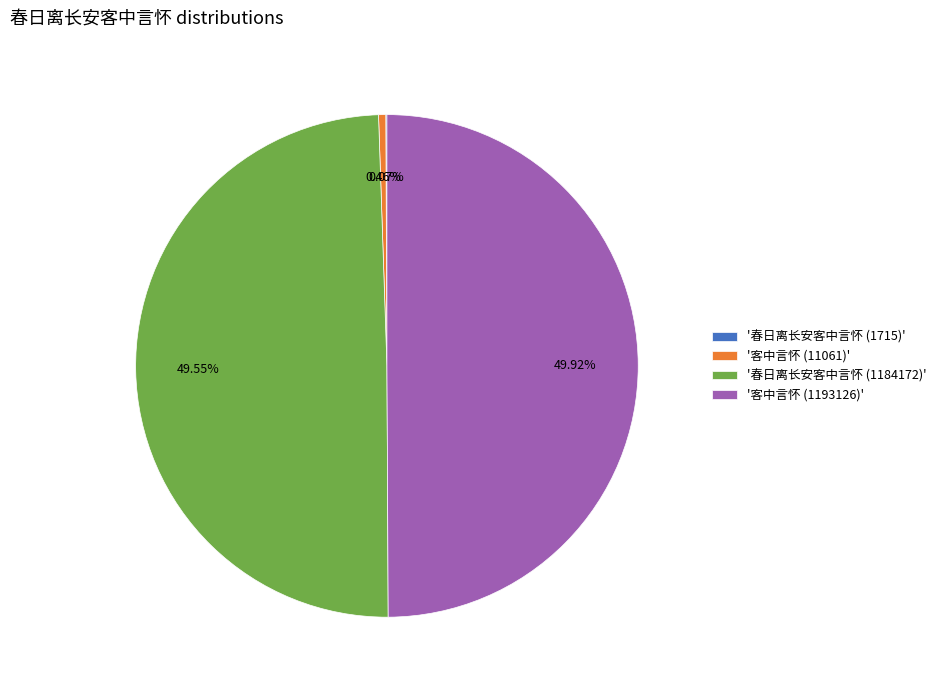

Is '春日离长安客中言怀 (1184172)' the majority of the pie?

No